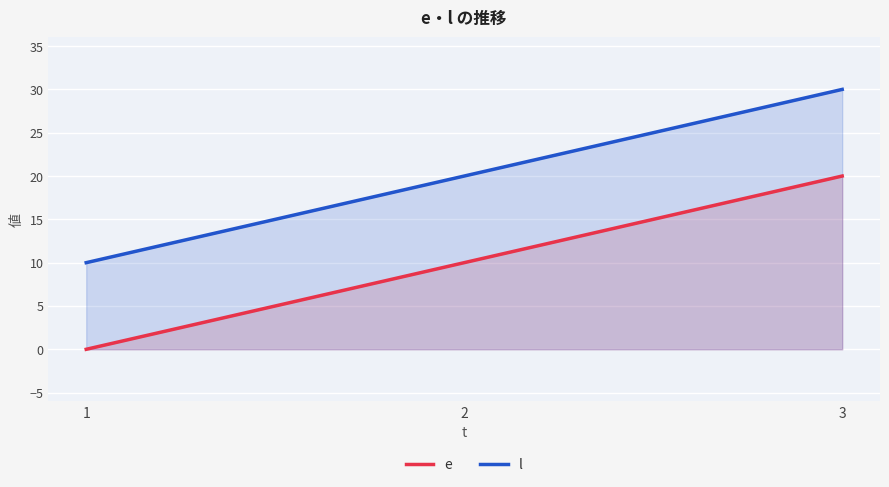

Reading right to left, transcribe all the data shown in this chart.

e: 3=20	2=10	1=0
l: 3=30	2=20	1=10